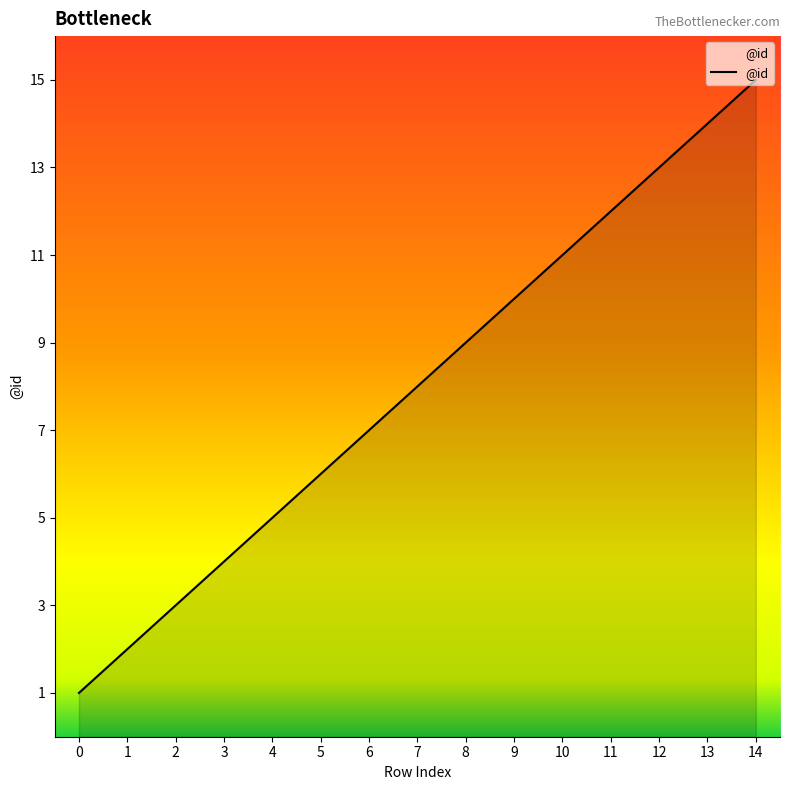

True or false: there are more than 0 points higher than both neighbors.

False